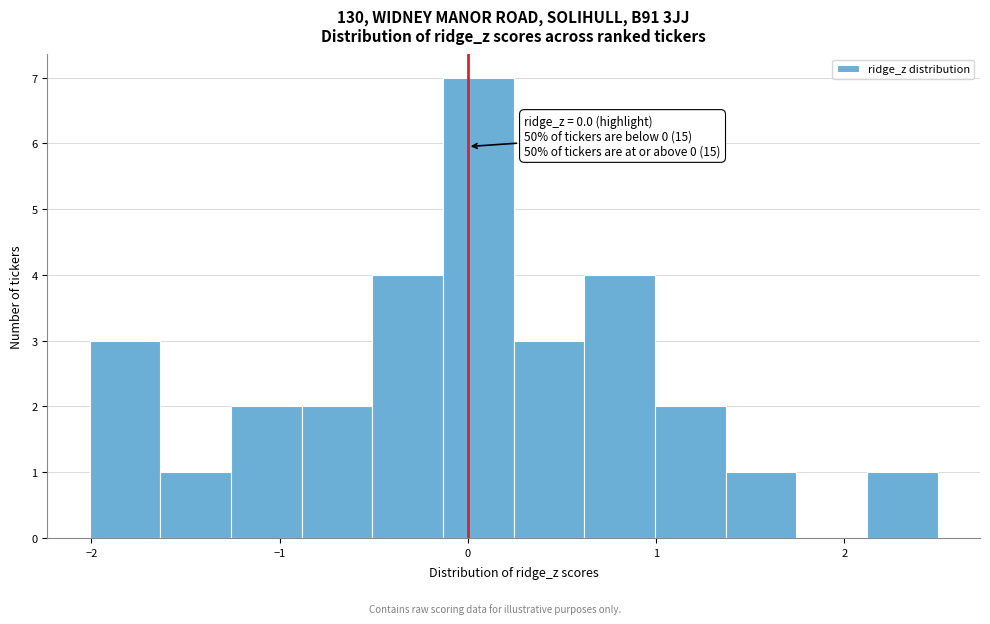

Read against the x-axis, roughly where is the centre of the tallest bar?

0.1